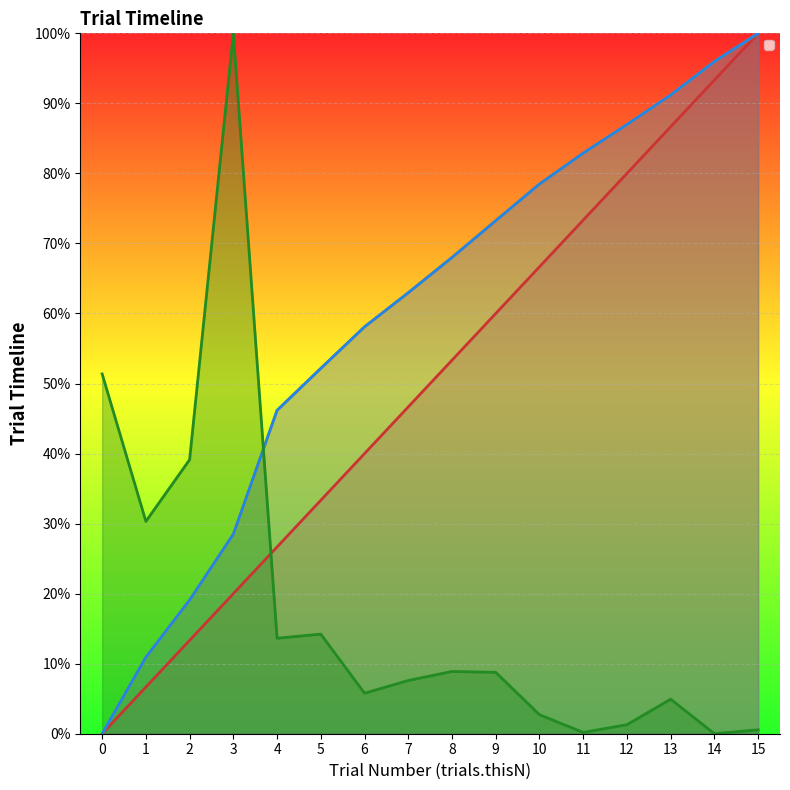

Rank the categories by image_4.started value from highest to lowest.

15, 14, 13, 12, 11, 10, 9, 8, 7, 6, 5, 4, 3, 2, 1, 0